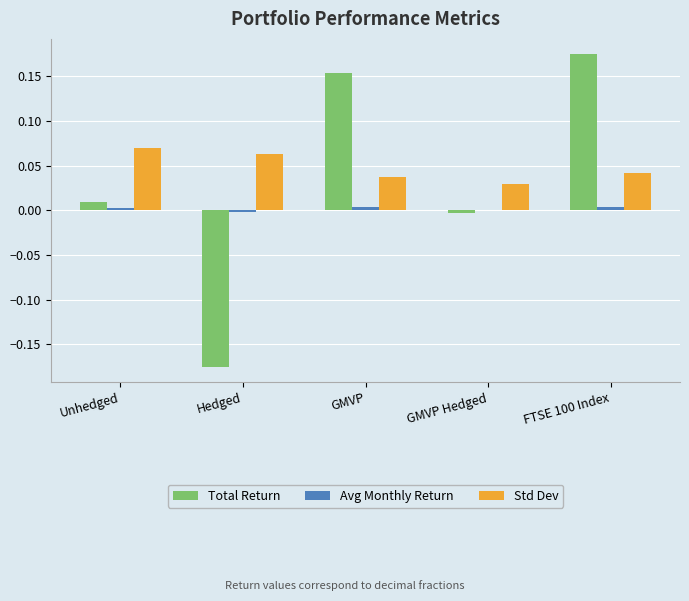

The Std Dev series shows 0.0 at FTSE 100 Index. True or false?

True